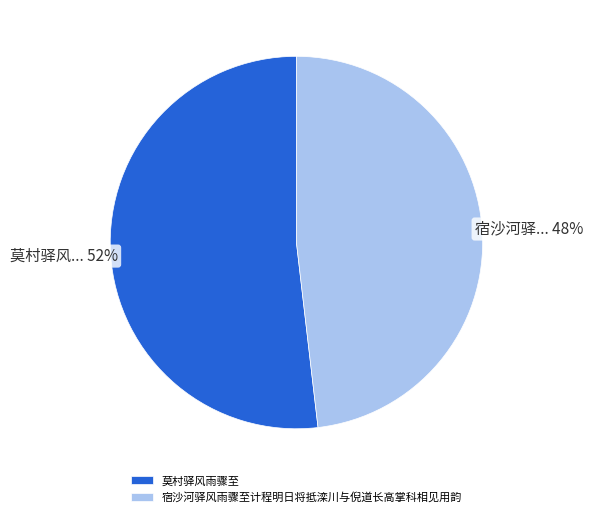

How many slices are in this pie chart?

2